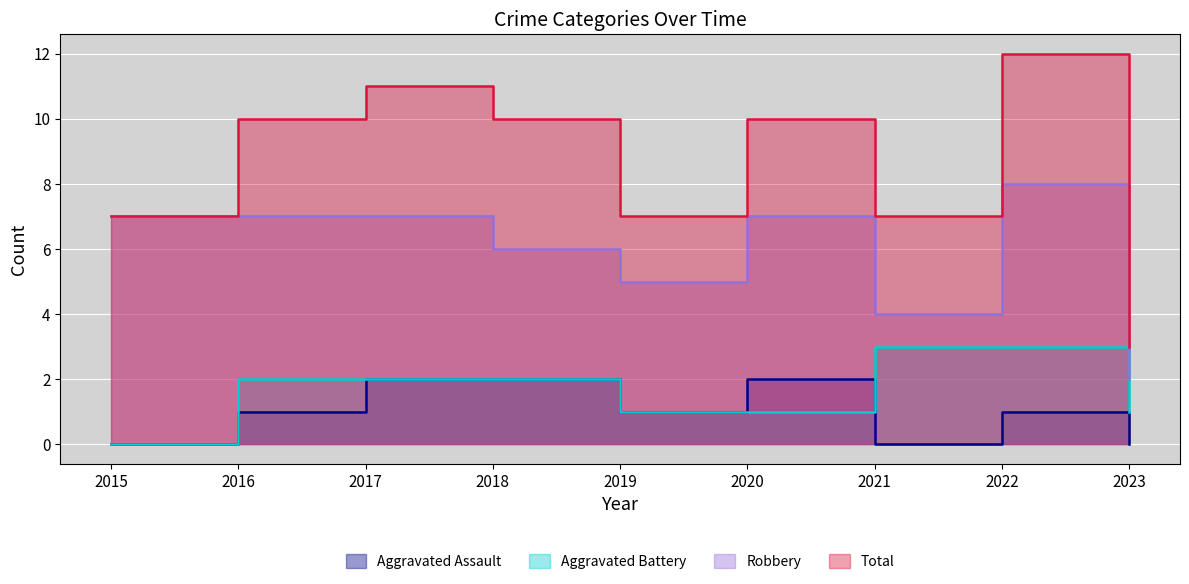

True or false: Total and Robbery intersect in this chart.

False